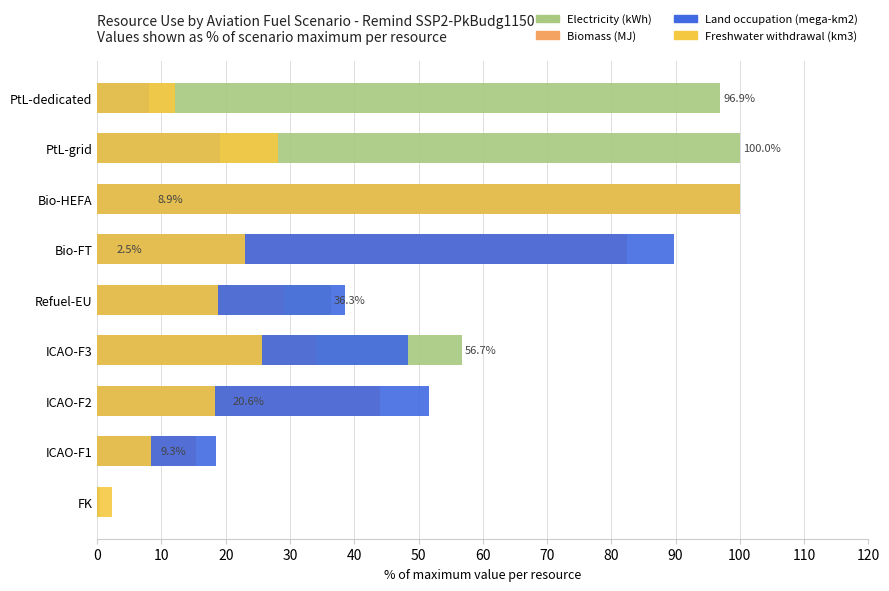

Are the bars horizontal?

Yes